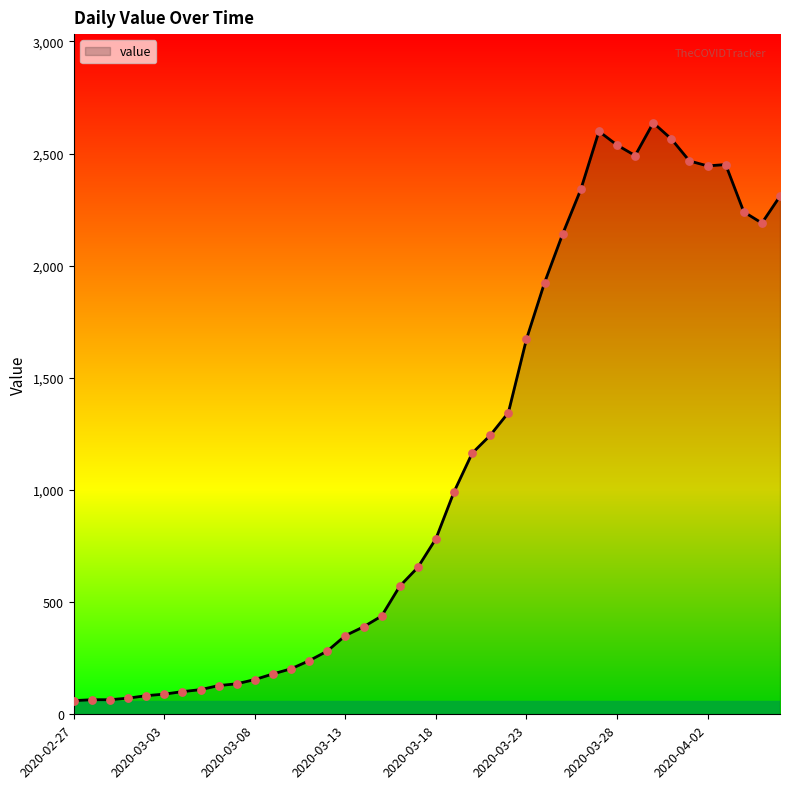

What is the difference between the maximum and minimum values?

2576